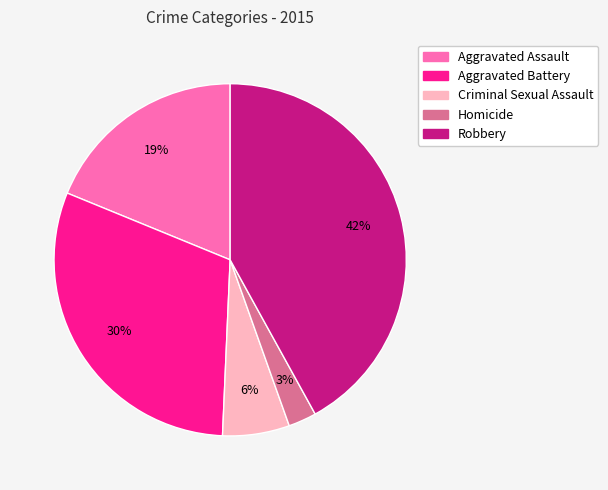

The Robbery slice represents 36% of the pie. True or false?

False